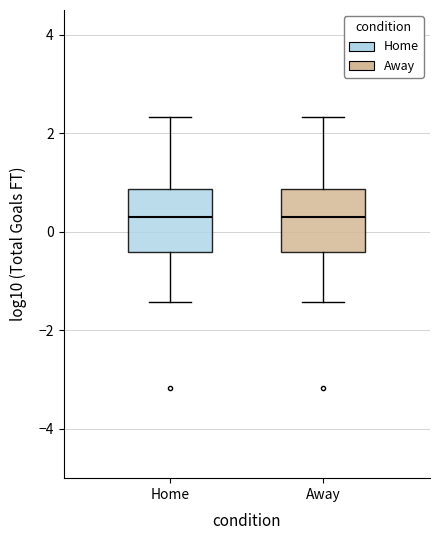

Reading left to right, transcribe this box plot: for each box, give where its median line is, the range the box spans, and where its two whiskers end, as read against the y-axis. The values are not printed on the chart, so give them approximately, as read against the axis.

Home: median 0.4, box -0.4 to 0.8, whiskers -1.4 to 2.4
Away: median 0.4, box -0.4 to 0.8, whiskers -1.4 to 2.4